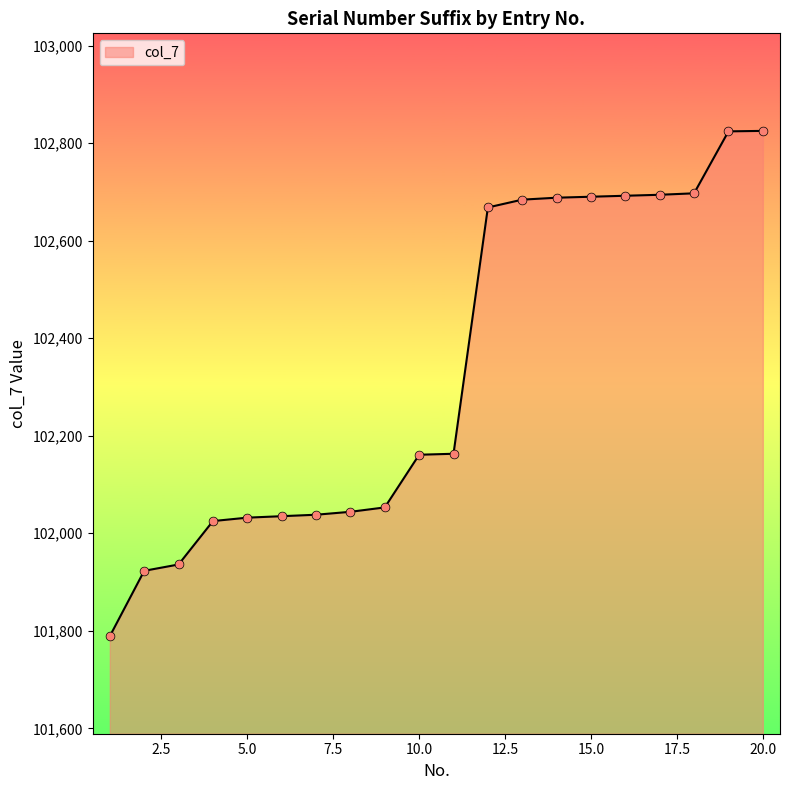

What is the maximum value shown in the chart?

102825